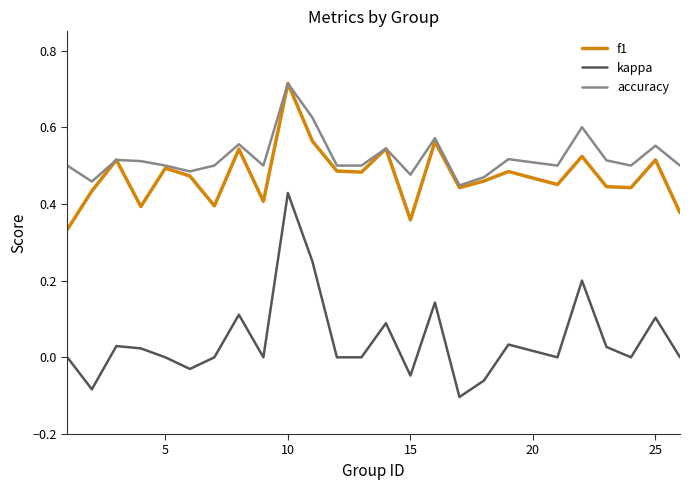

Which series has the largest total across all categories?

accuracy